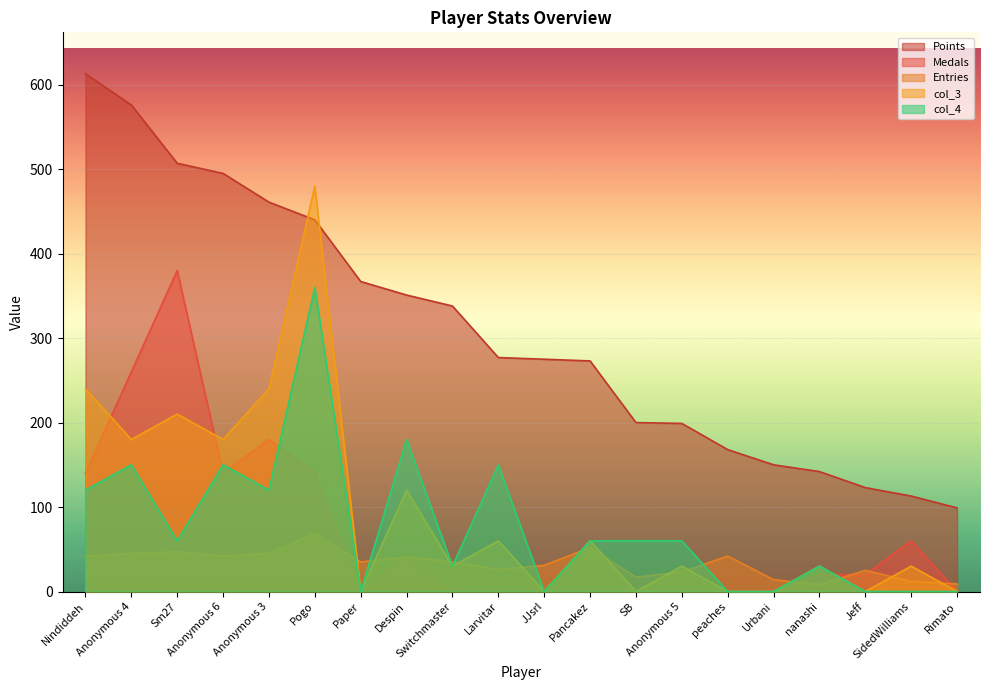

What is the sum of all Entries values?

660